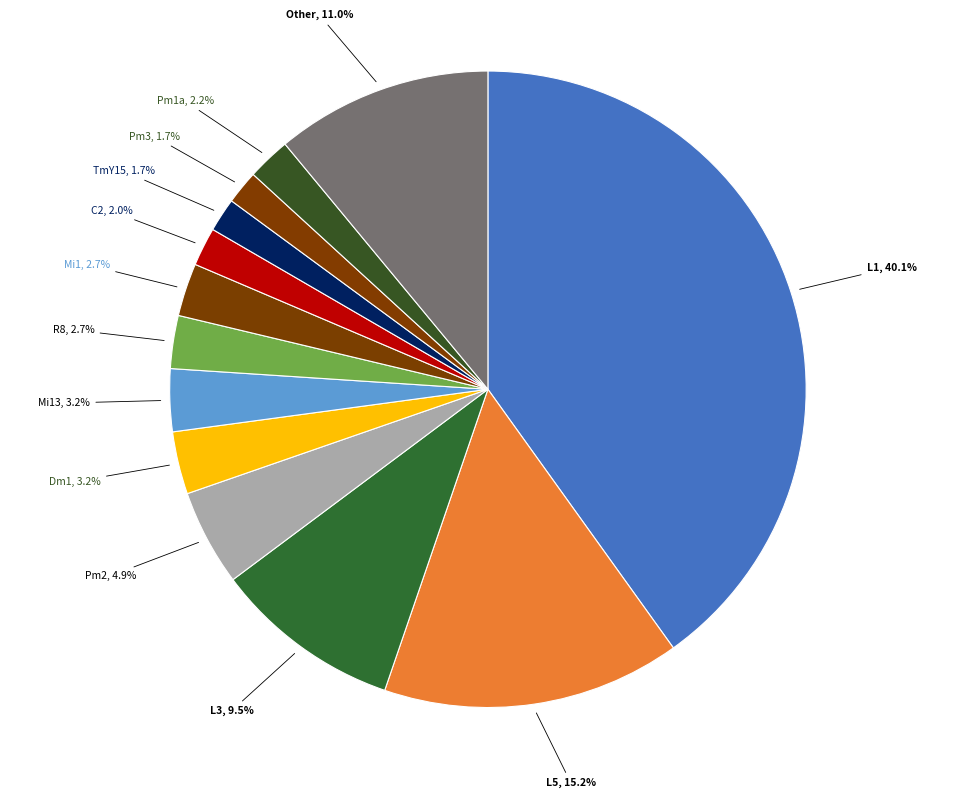

Which slice is the largest?

L1